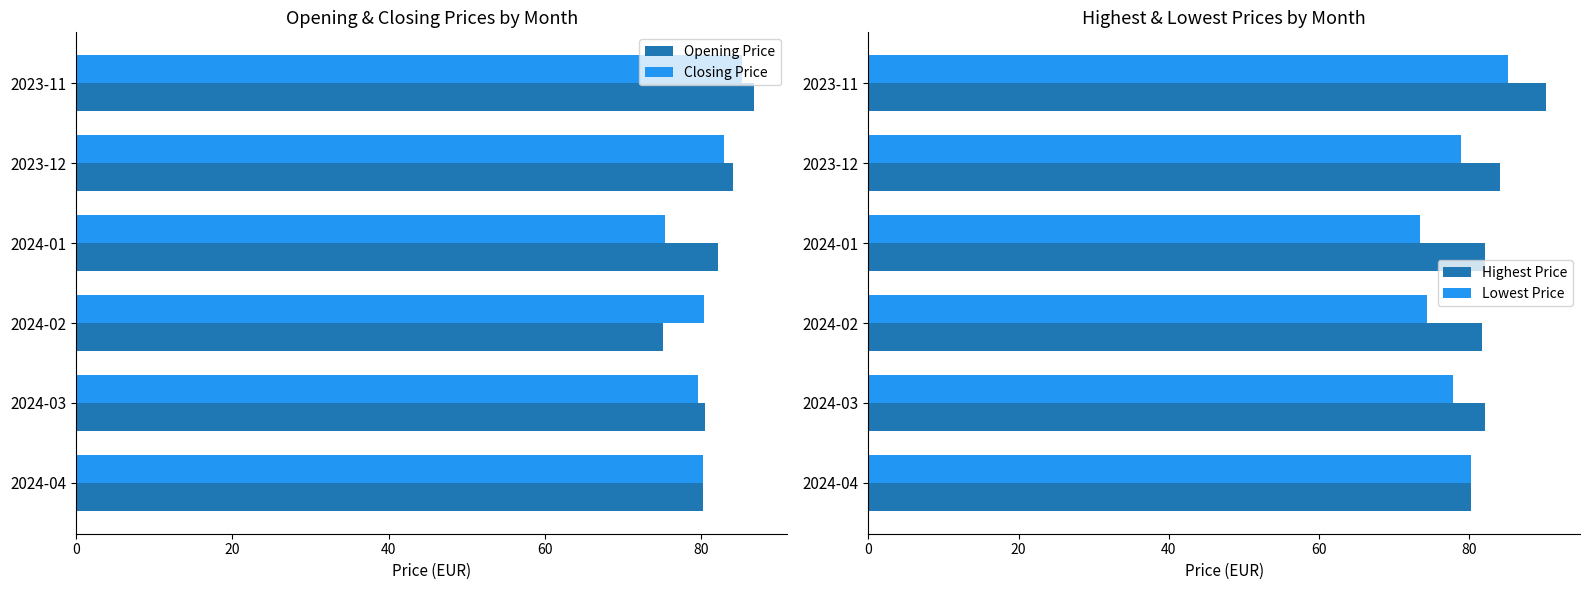

What is the value of the Opening Price bar at the 2nd from the left?

84.1